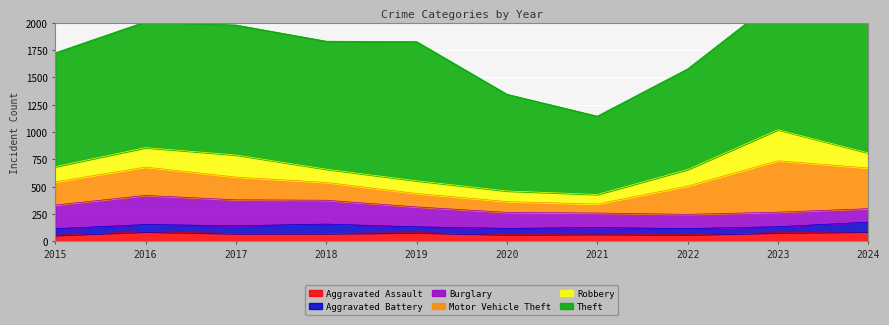

At which label is Burglary closest to 194?

2019